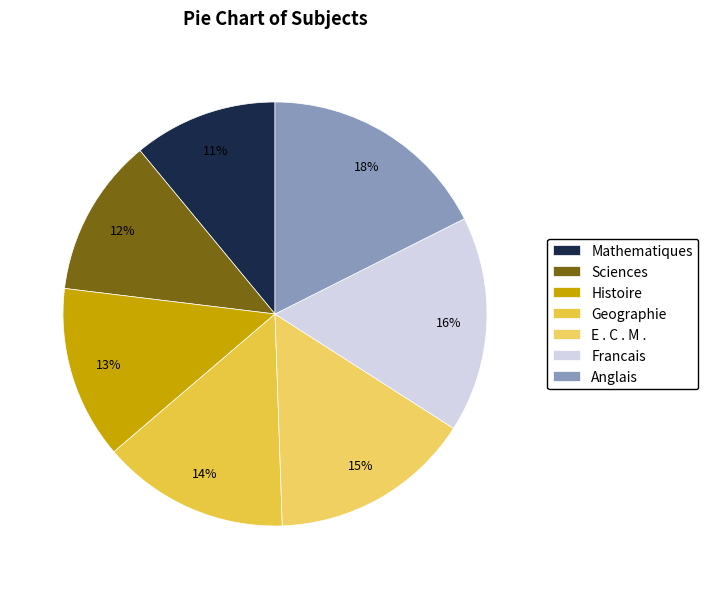

Approximately how many times larger is the value at Anglais compared to Francais?

1.1